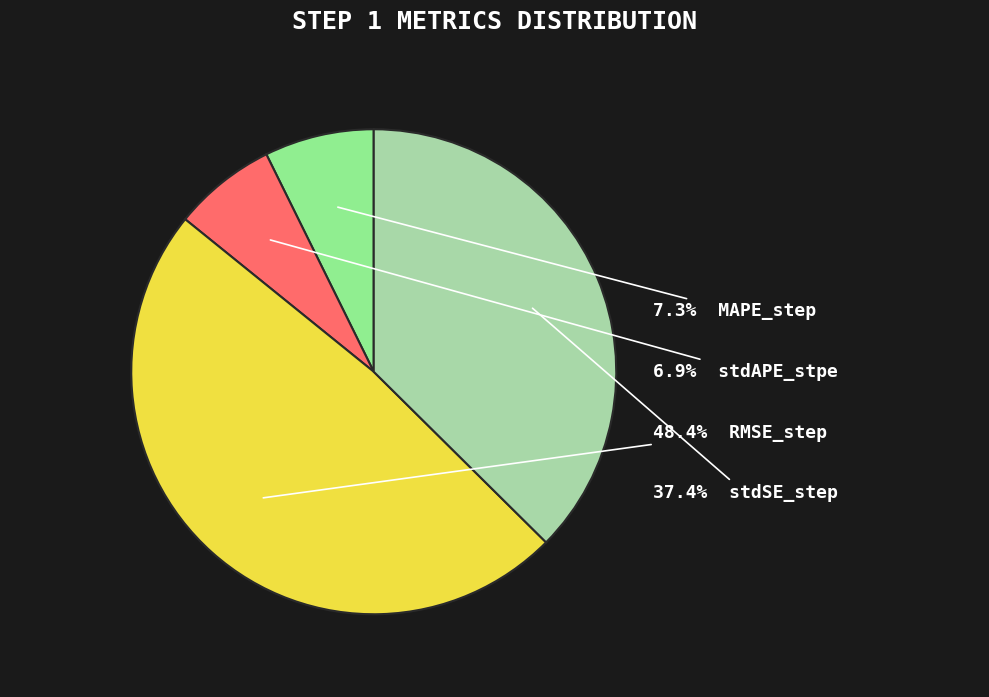

Does any single category account for the majority?

No